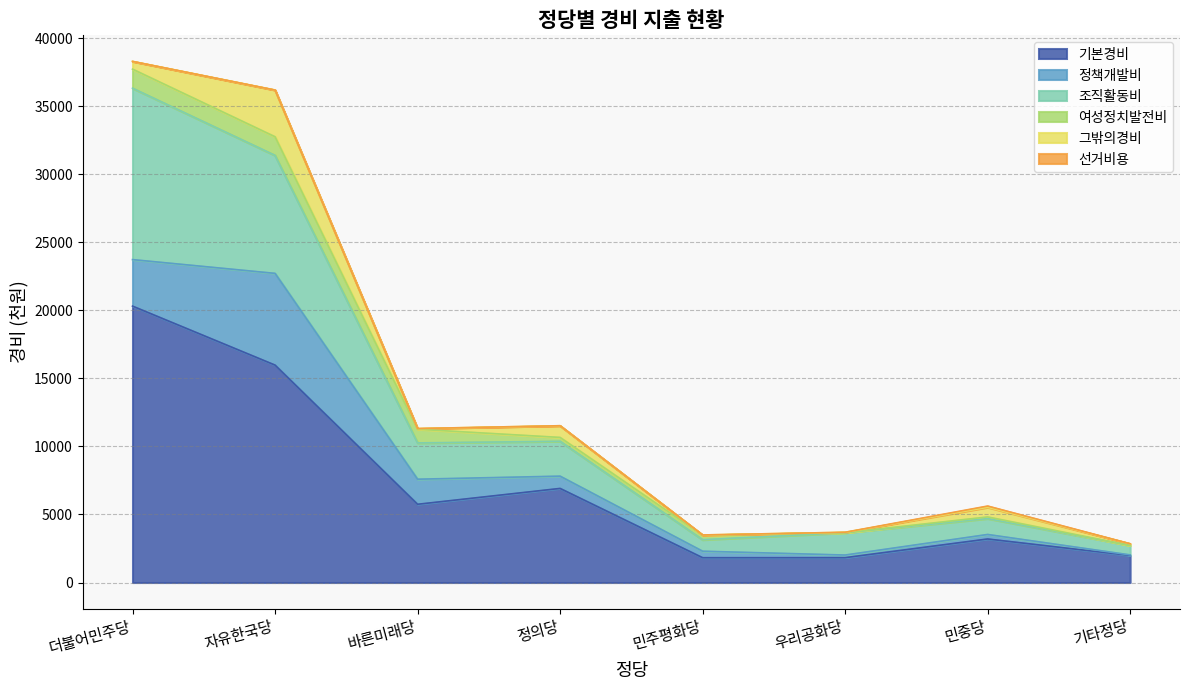

What is the spread (max minus min) of values at 더불어민주당?

20317